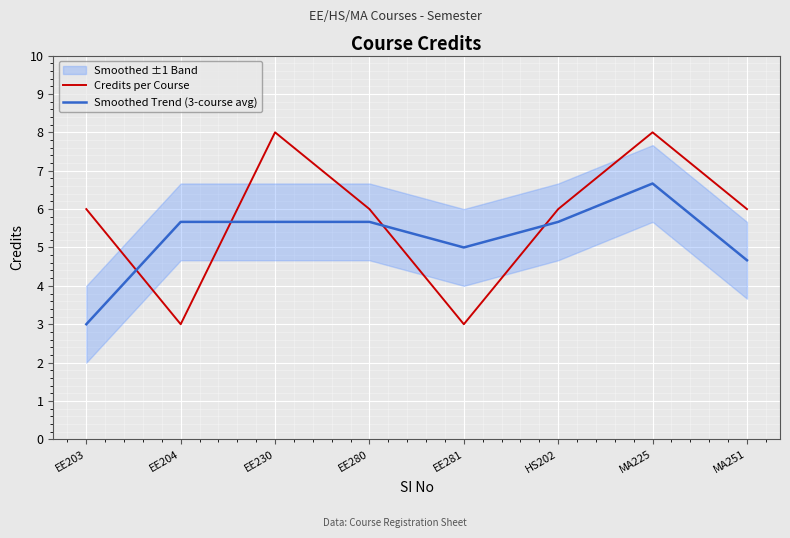

What value does the Smoothed Trend (3-course avg) series have at EE204?

5.7